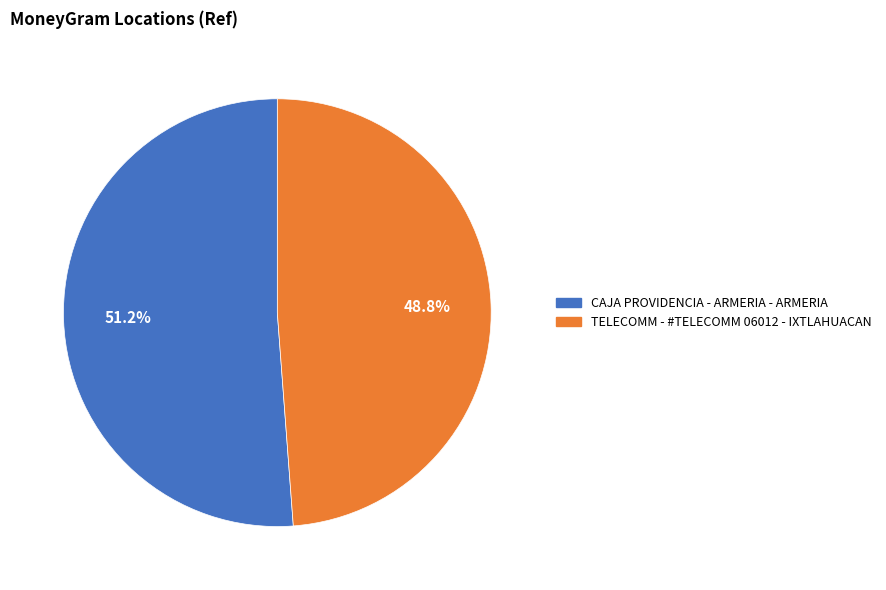

What percentage is NOT represented by CAJA PROVIDENCIA - ARMERIA - ARMERIA?

48.8%